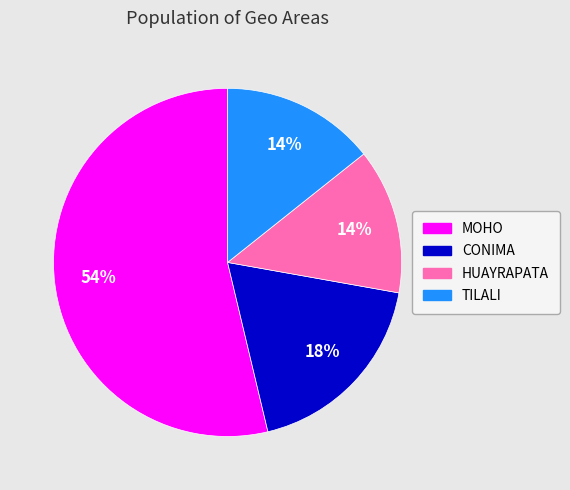

To the nearest percent, what portion does HUAYRAPATA represent?

14%